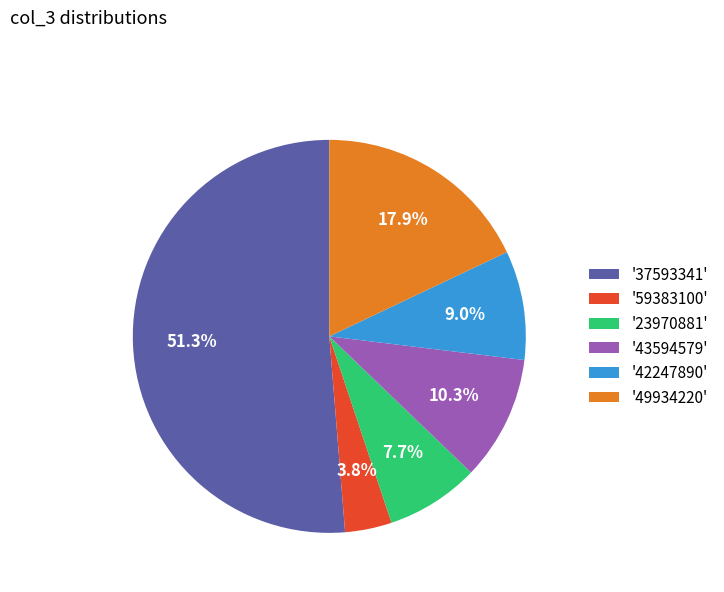

Rank the categories by value from highest to lowest.

'37593341', '49934220', '43594579', '42247890', '23970881', '59383100'